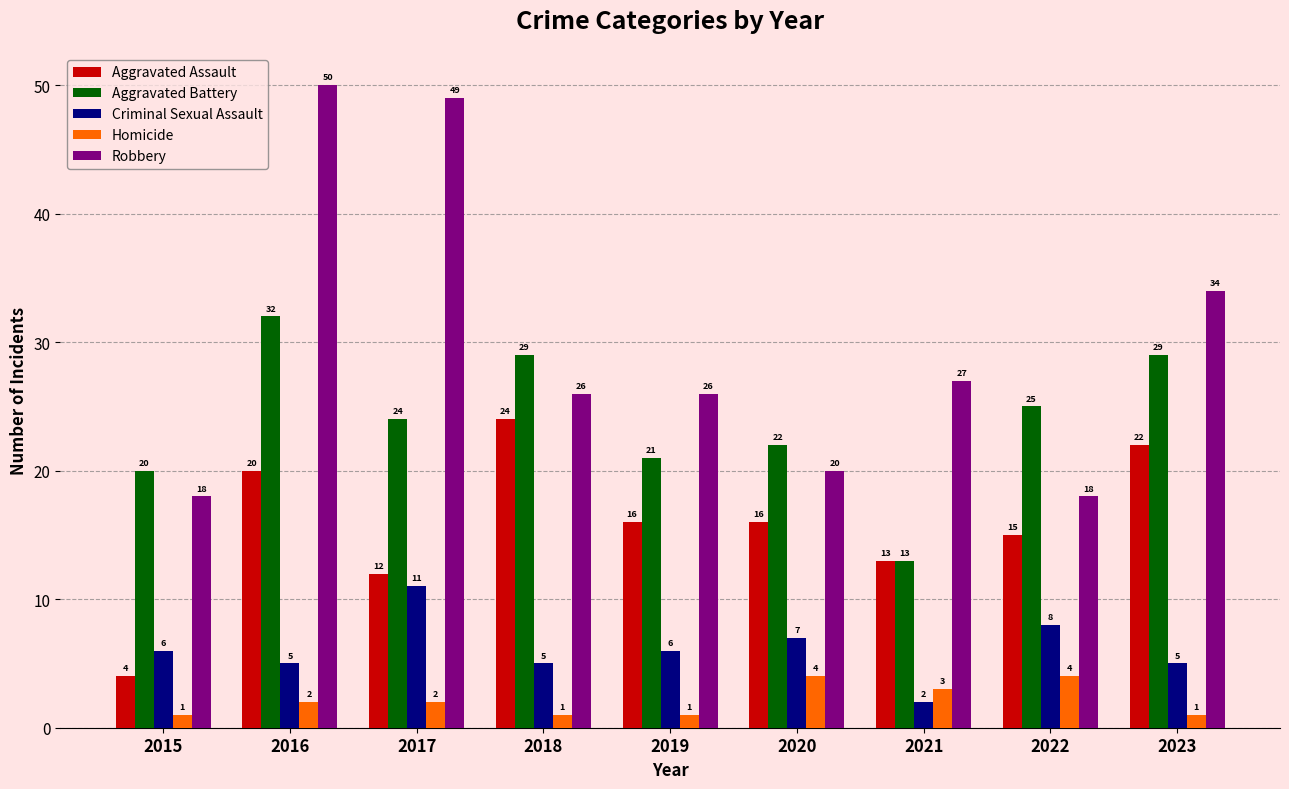

What is the value of the Homicide bar at the 3rd from the left?

2